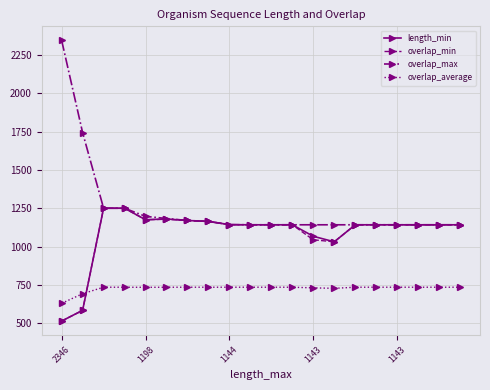

What is the lowest value of the overlap_max series?

1143.0